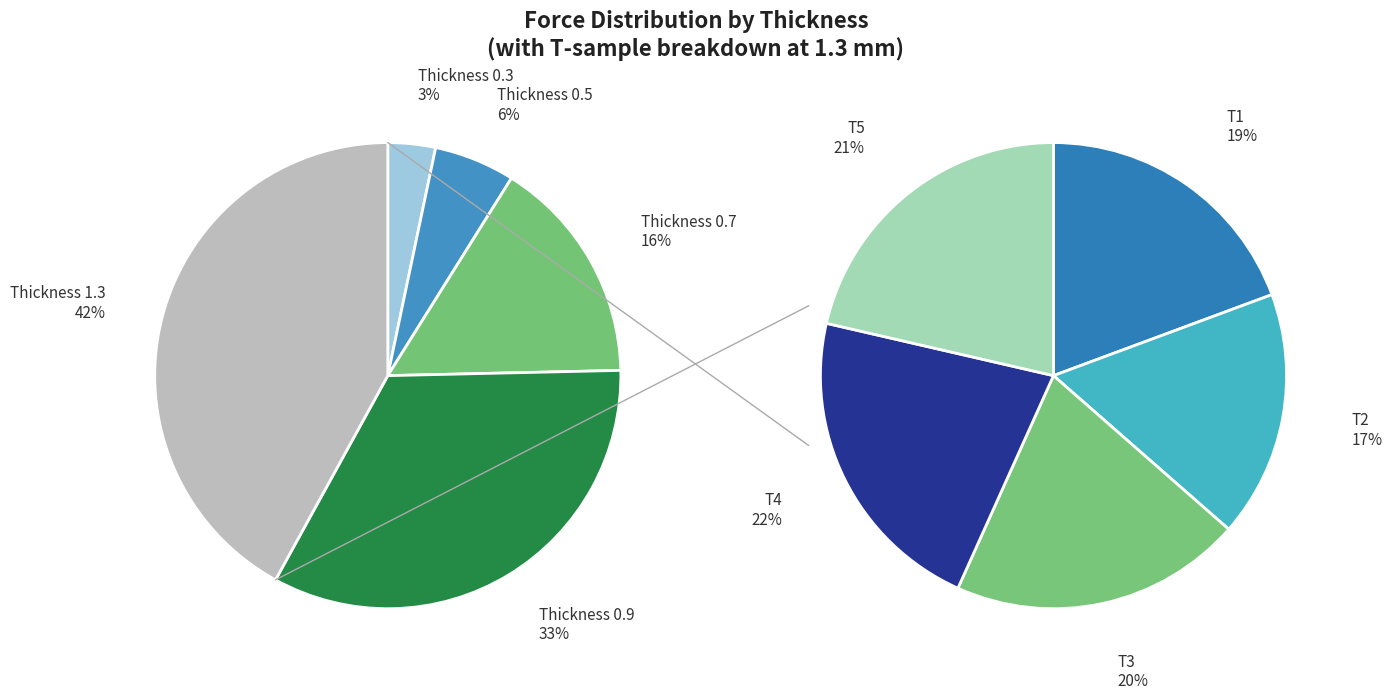

Approximately how many times larger is the value at 0.7 compared to 1.3?

0.4